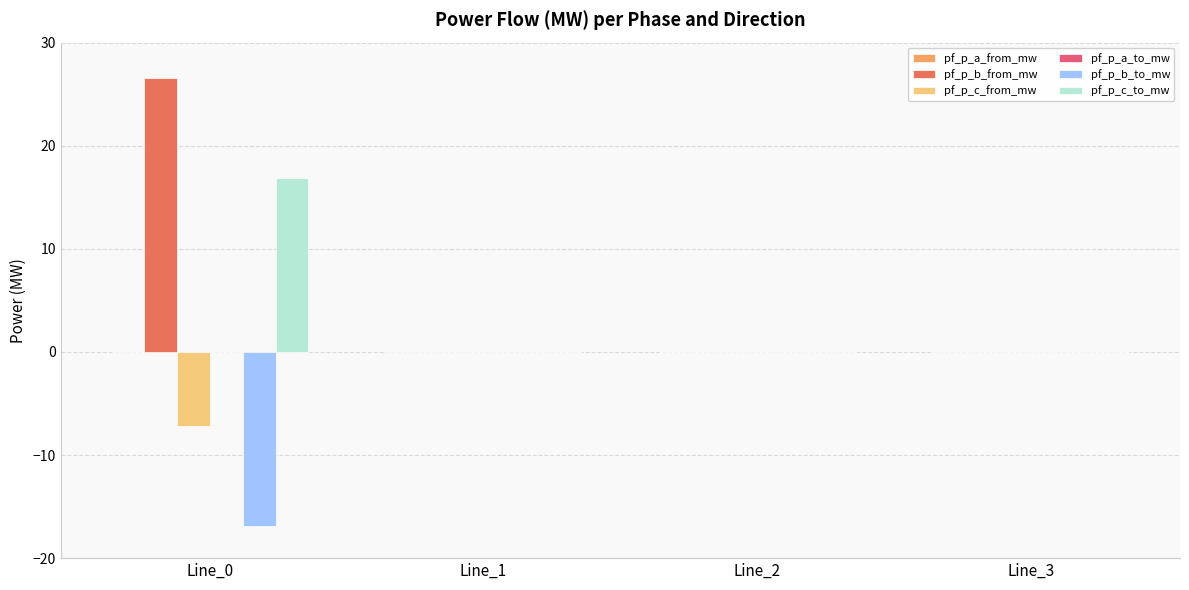

The value of pf_p_b_to_mw at Line_0 is -9.3. True or false?

False